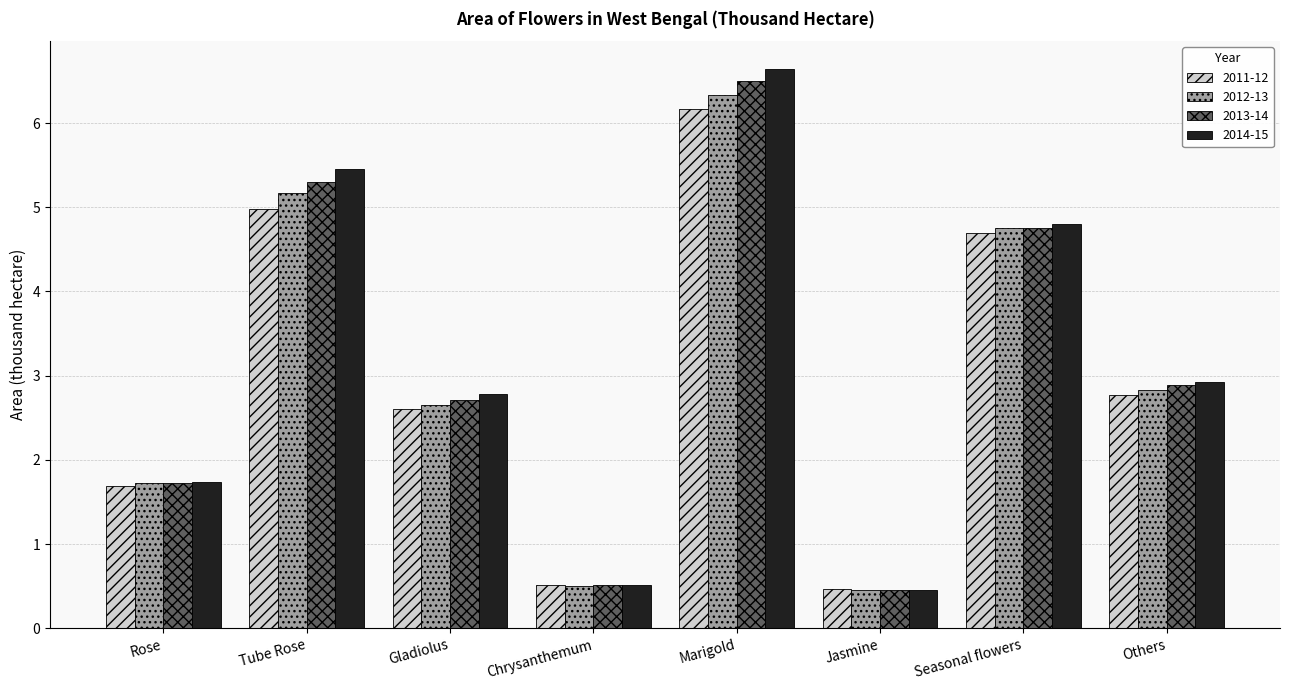

True or false: 2014-15 has a value of 4.6 at Others.

False